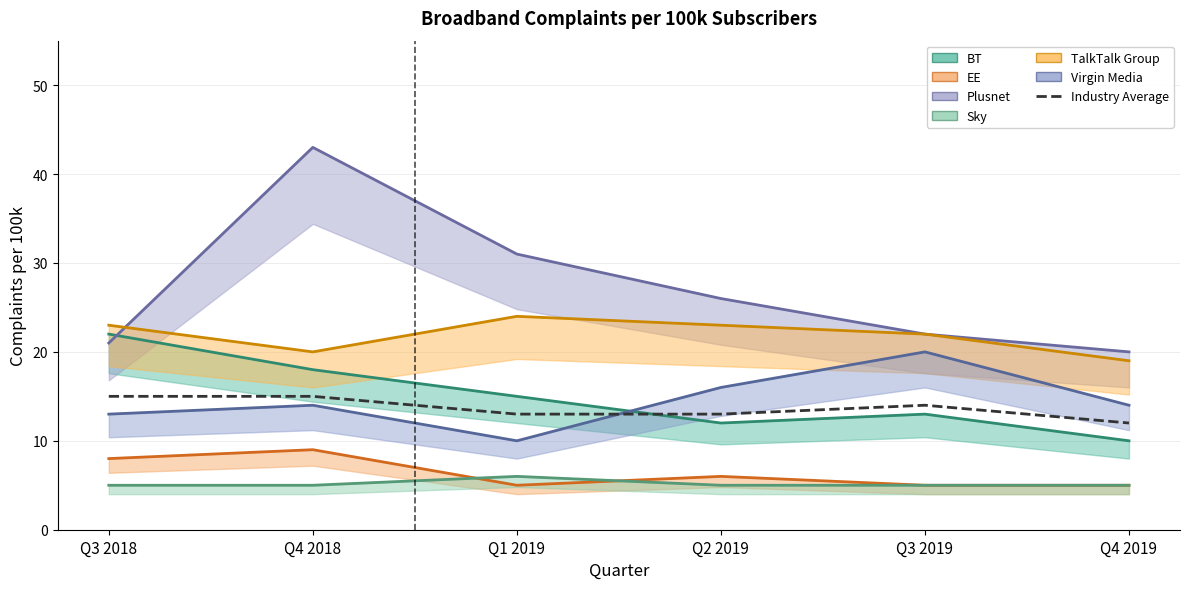

How many categories are shown in the chart?

6